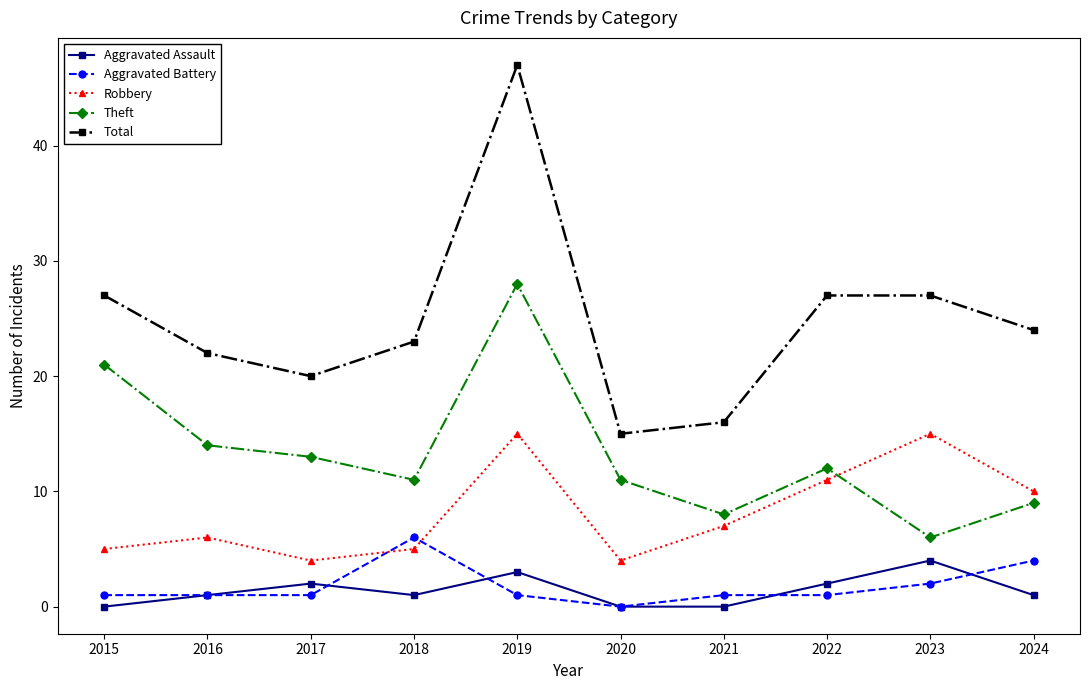

How many distinct data groups are displayed?

5